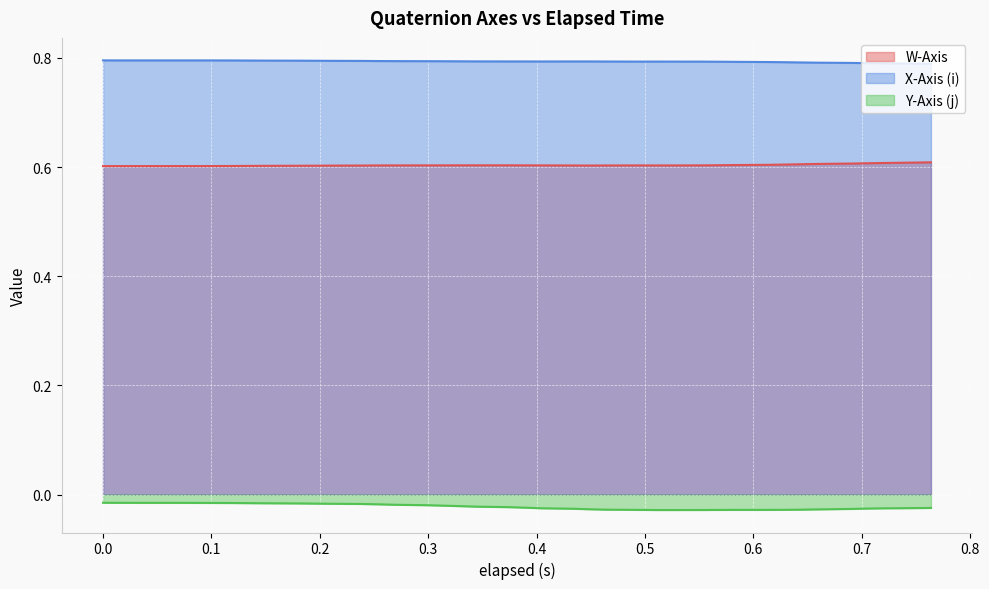

How many lines are shown in the chart?

3